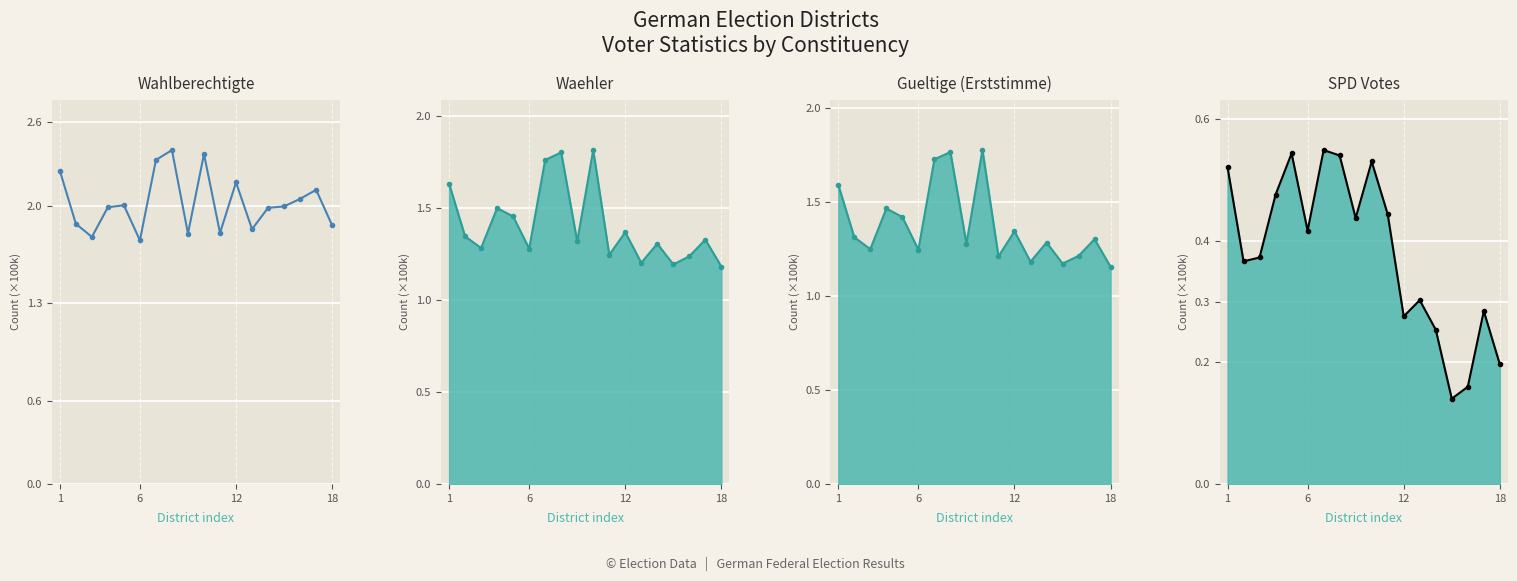

Which series changed the most between 18 and 14?

SPD Votes line